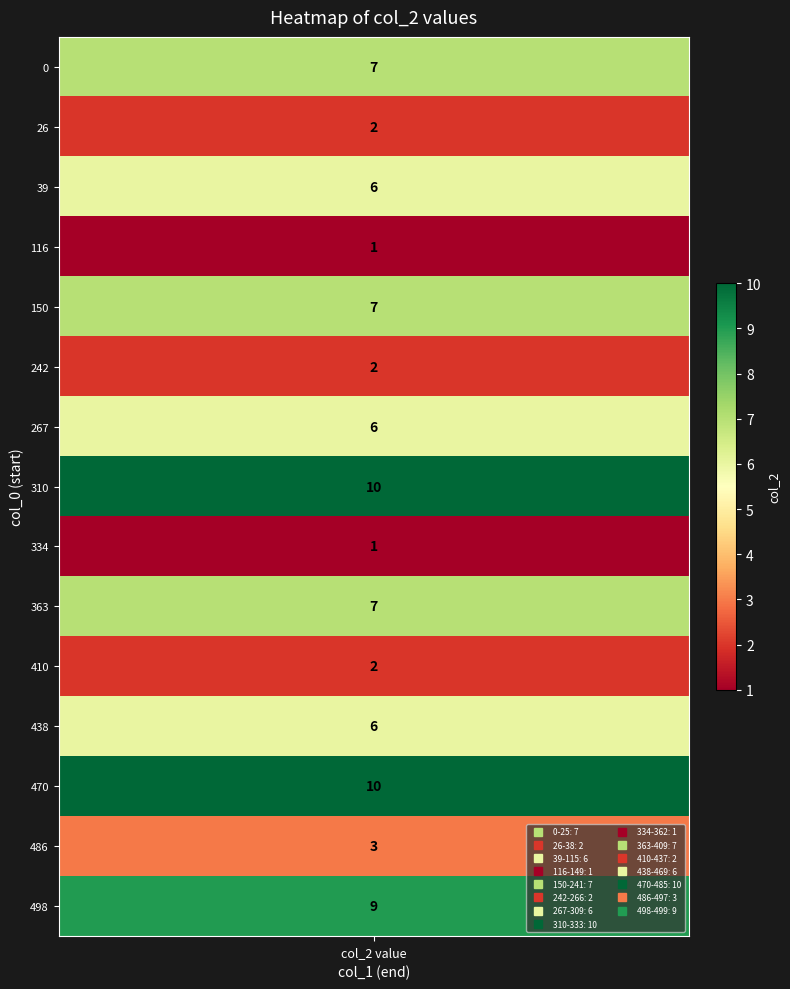

Reading left to right, what are all the values shown in this chart?

0-25=7	26-38=2	39-115=6	116-149=1	150-241=7	242-266=2	267-309=6	310-333=10	334-362=1	363-409=7	410-437=2	438-469=6	470-485=10	486-497=3	498-499=9